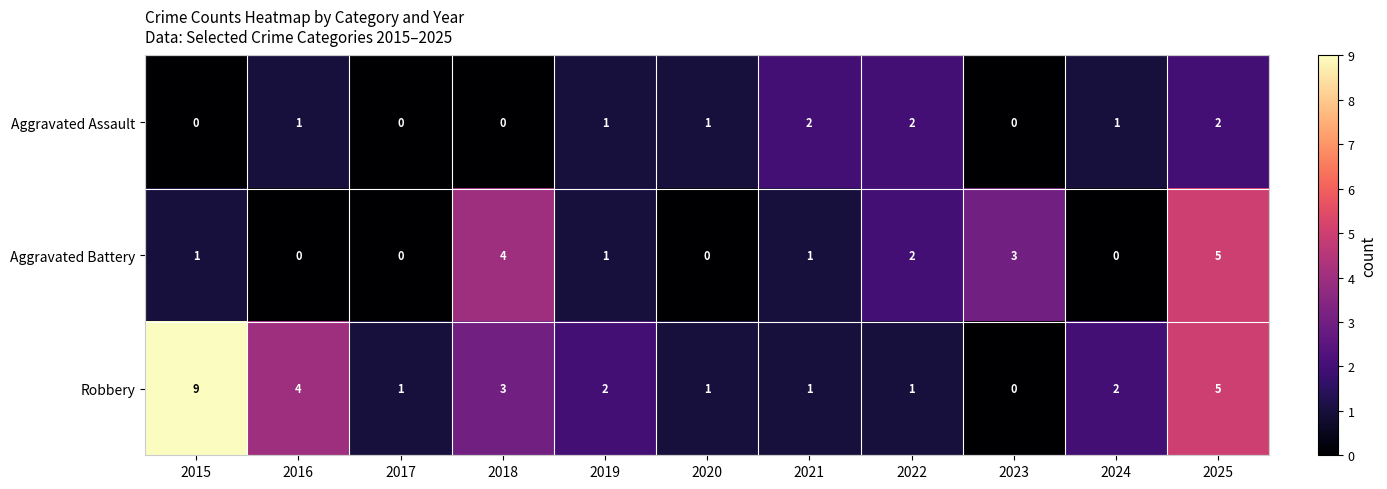

At which category is the sum across all series the highest?

2025